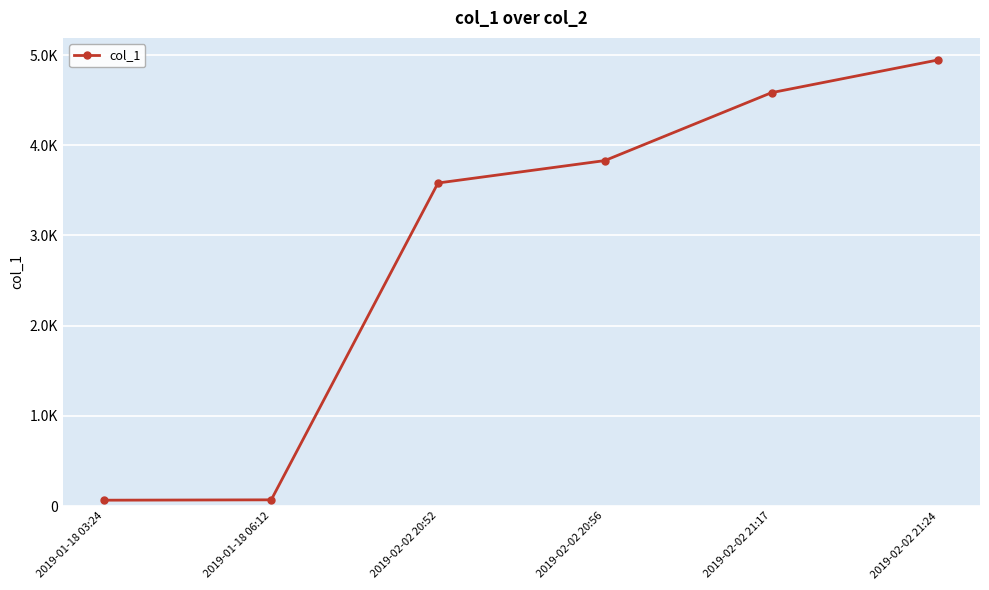

The chart shows a value of 4582.7 at 2019-02-02 21:17. True or false?

True